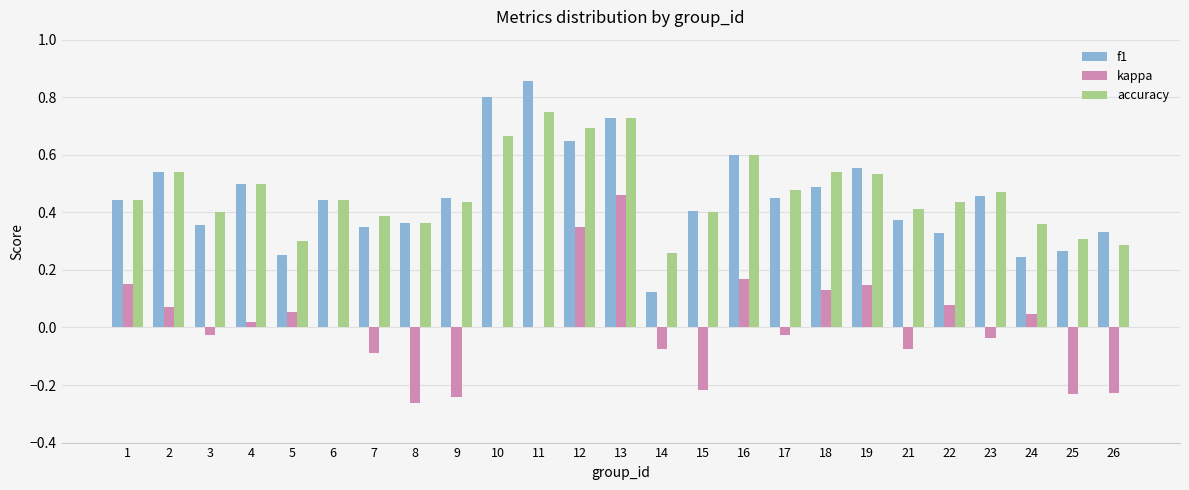

At which category does the chart reach its peak across all series?

11